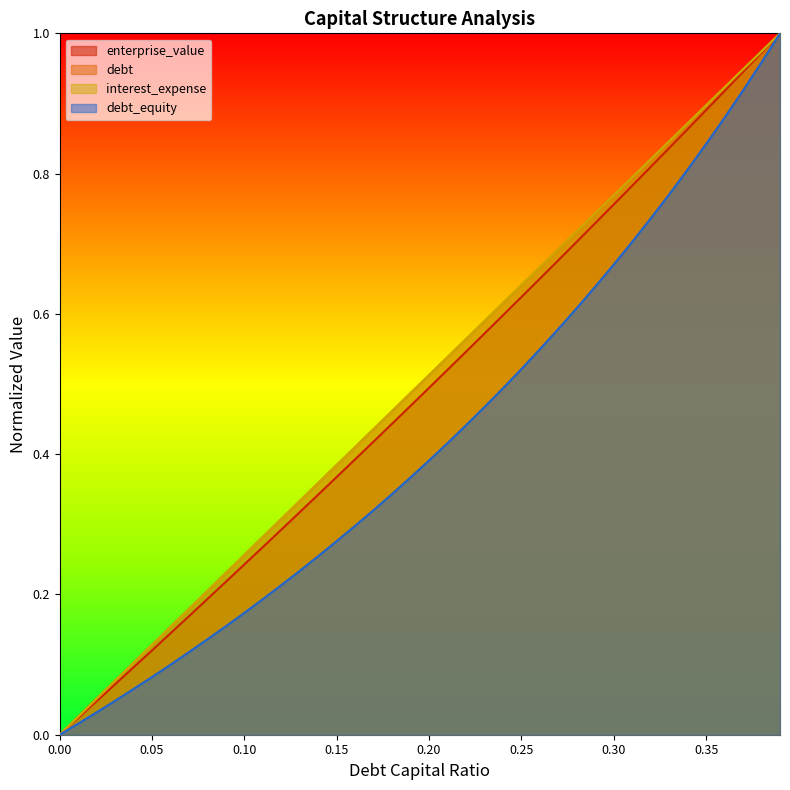

Which category has the highest value across all series?

0.39